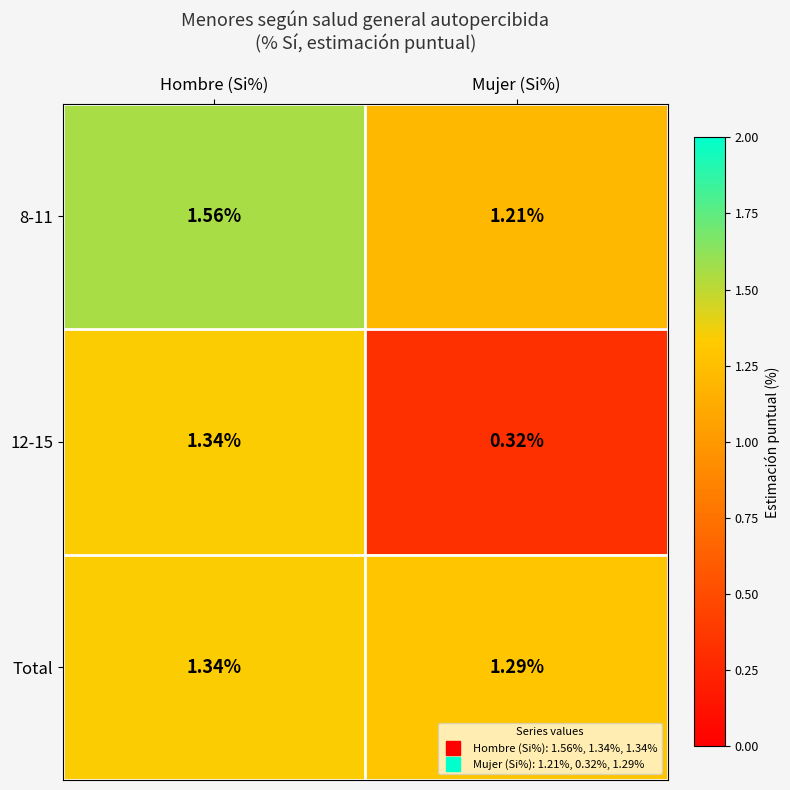

At which label does 8-11 reach its minimum?

Mujer (Si%)